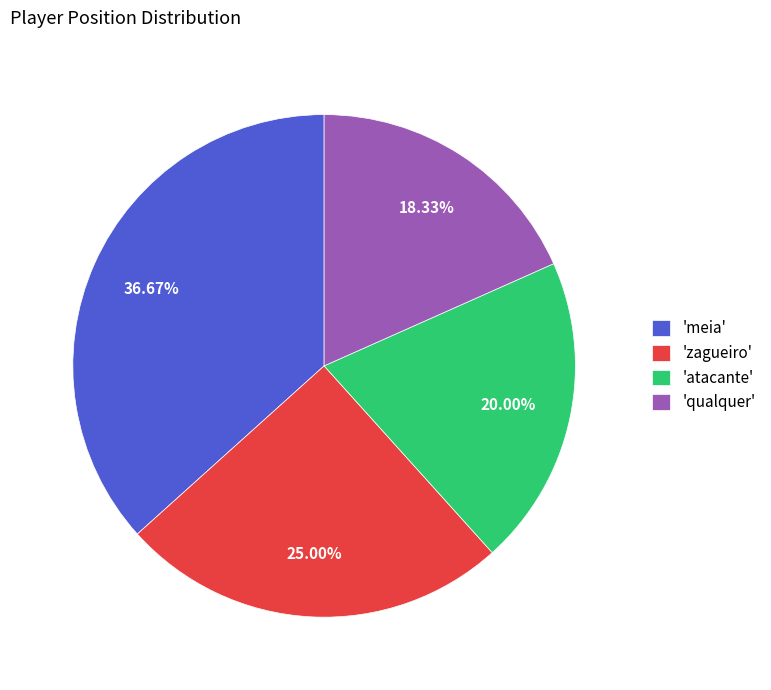

Does 'zagueiro' account for over 50% of the chart?

No